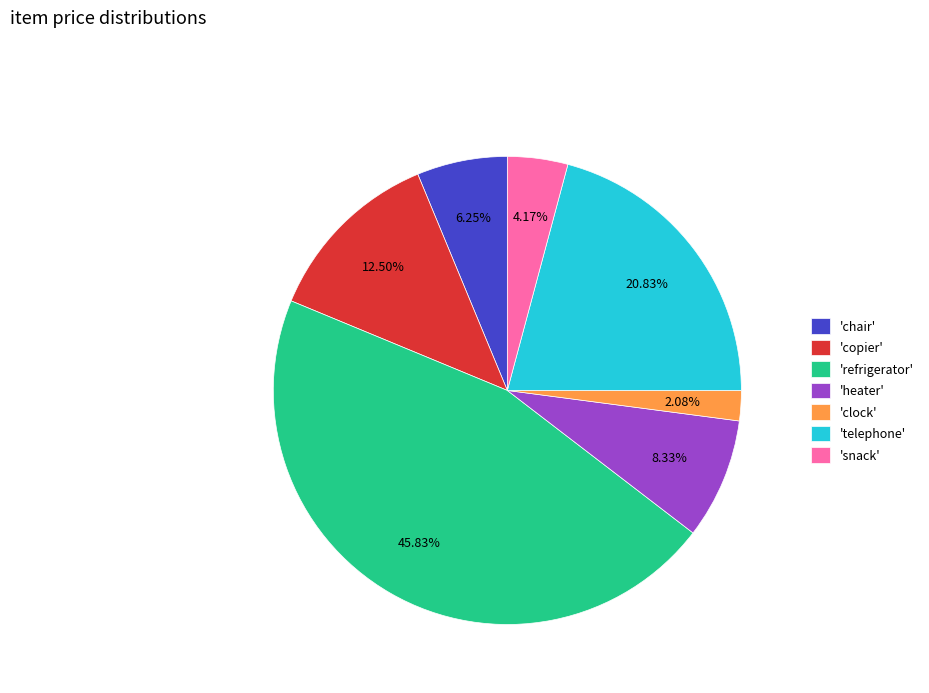

Rank the categories by value from lowest to highest.

'clock', 'snack', 'chair', 'heater', 'copier', 'telephone', 'refrigerator'